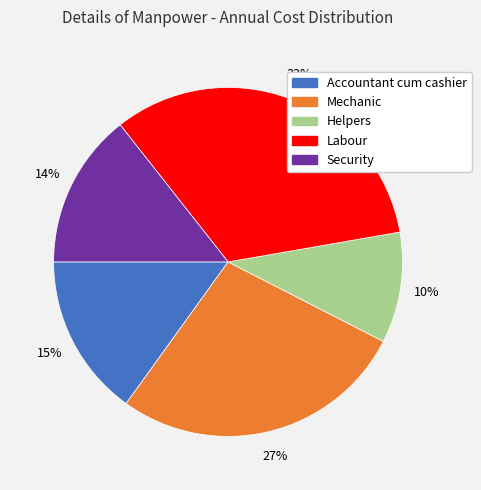

To the nearest percent, what percentage of the pie is Labour?

33%